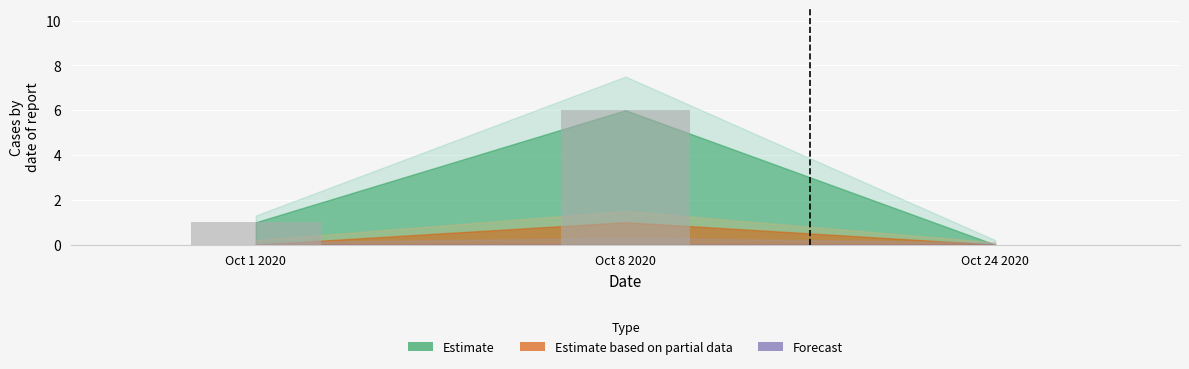

What is the maximum value shown in the chart?

6